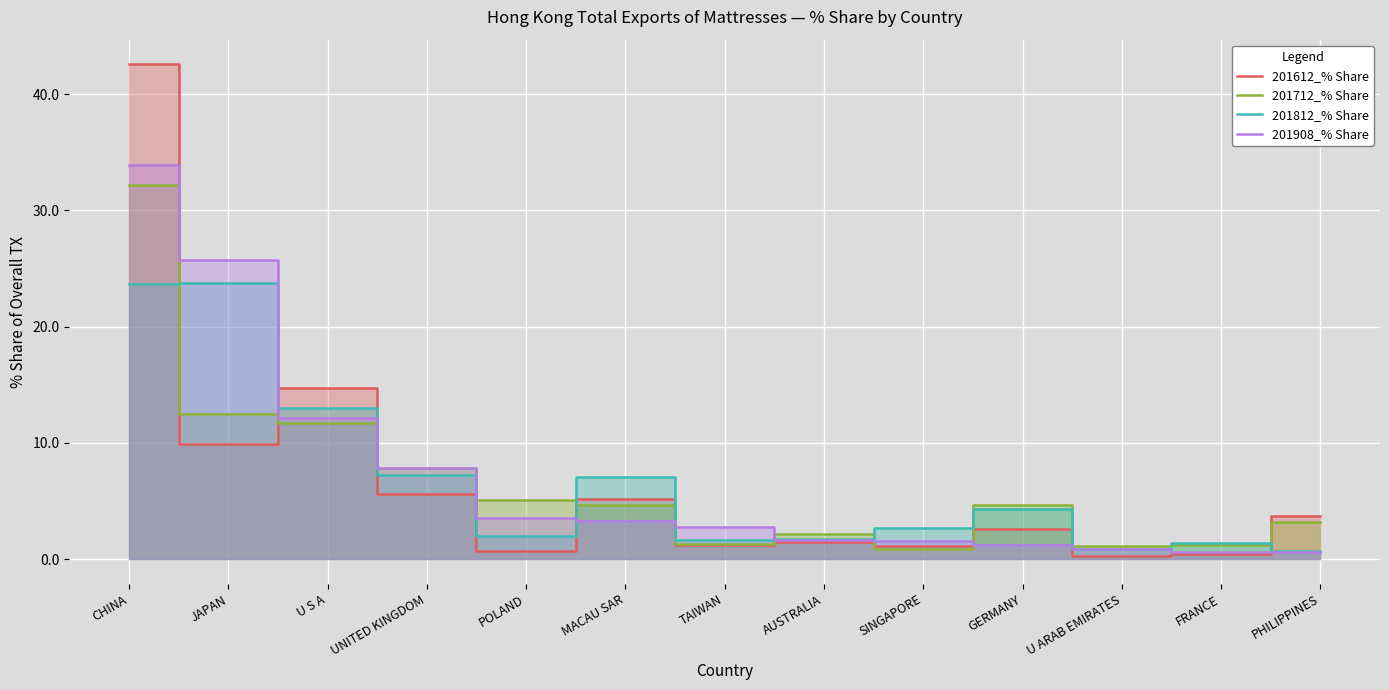

True or false: 201712_% Share has more than 0 points higher than both neighbors.

True